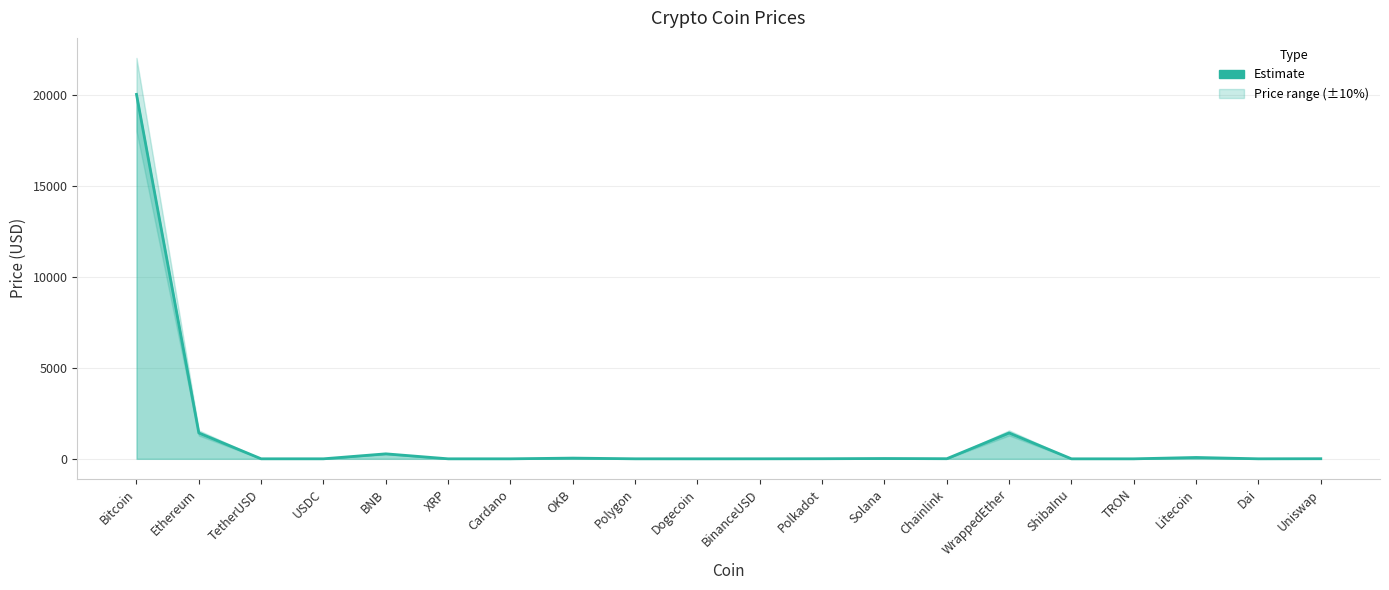

Reading right to left, extract all data points from this chart.

5.7	1.0	74.8	0.1	0.0	1421.3	6.2	17.2	5.4	1.0	0.1	1.0	39.7	0.3	0.4	274.1	1.0	1.0	1421.6	20031.6